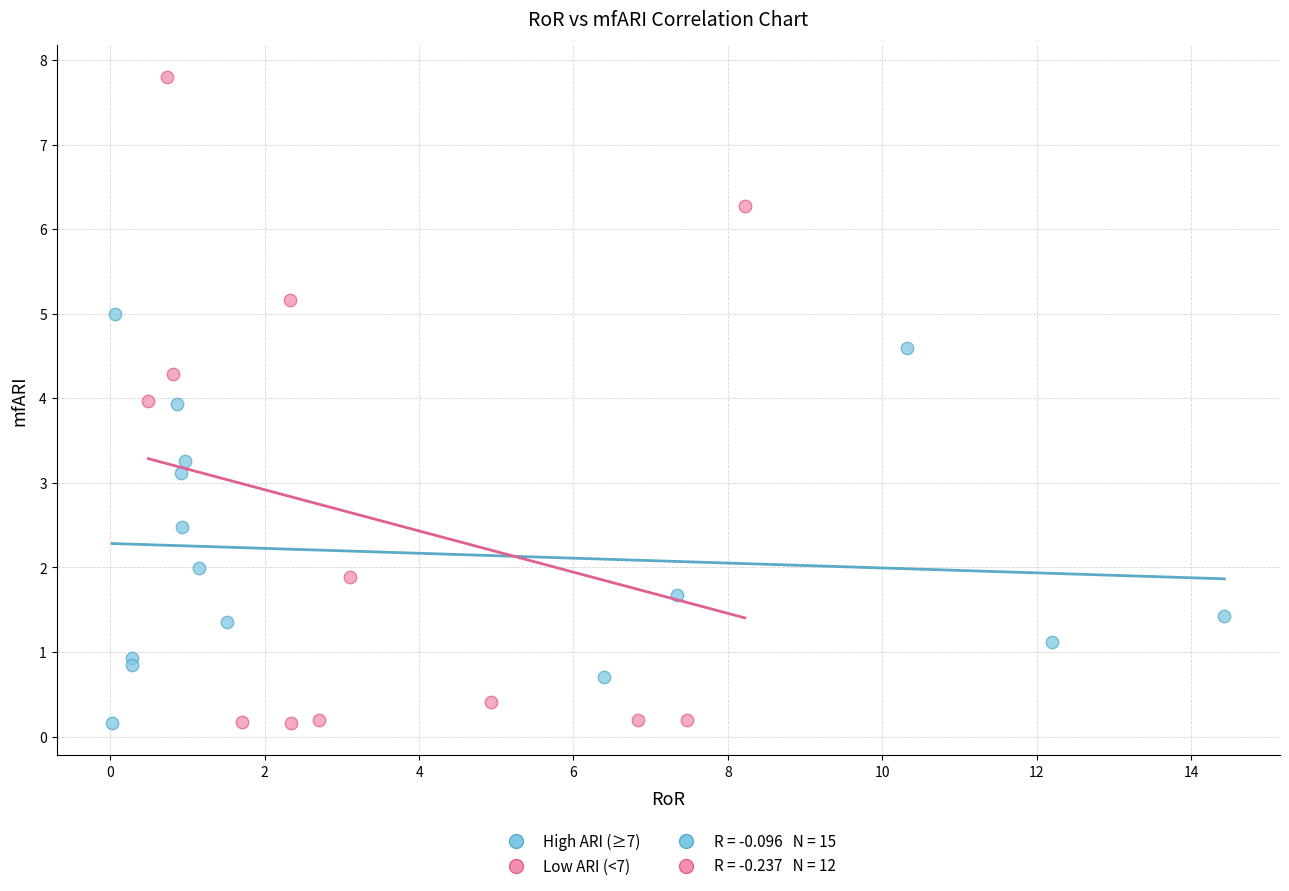

Which series has the largest Y range (max minus min)?

Low ARI (<7)